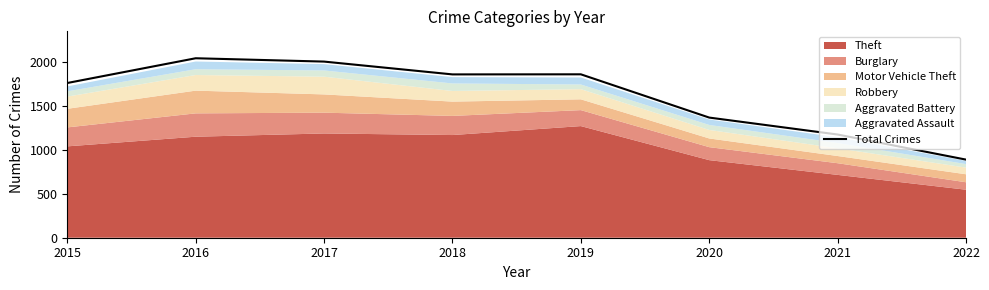

Rank the categories by value from highest to lowest.

2016, 2017, 2019, 2018, 2015, 2020, 2021, 2022